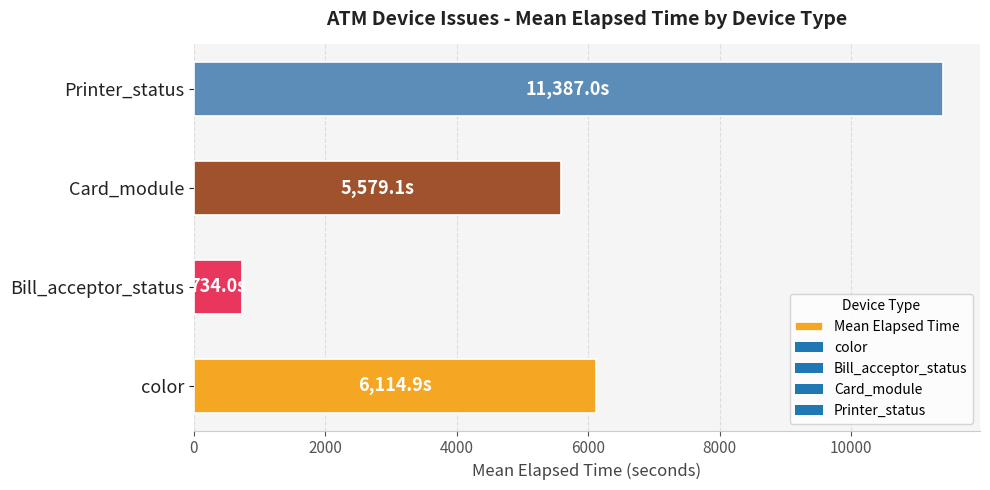

Between color and Printer_status, which is larger?

Printer_status